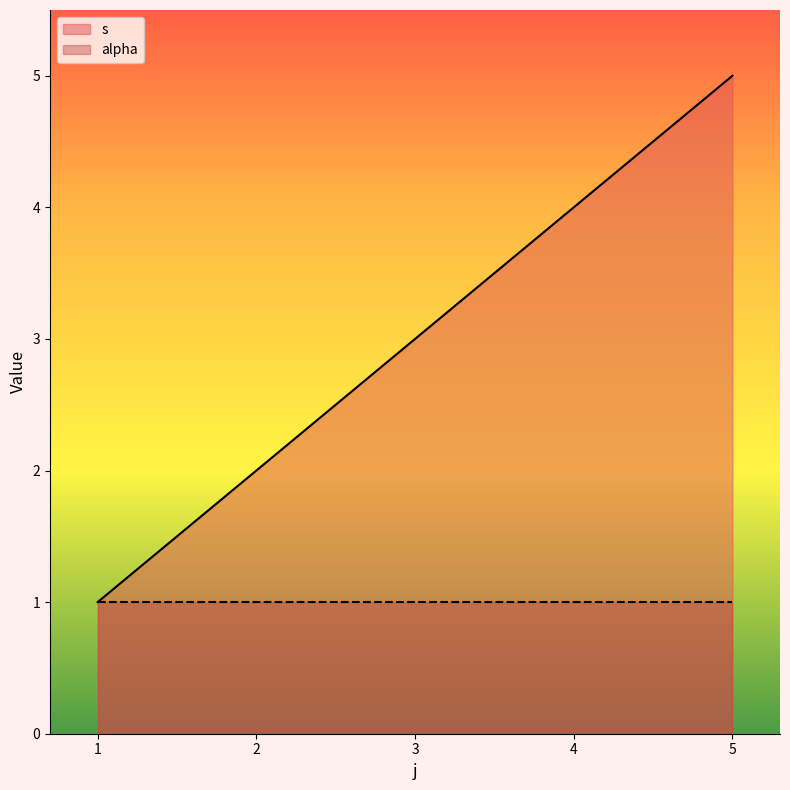

What is the value of the 5th point from the left?

5